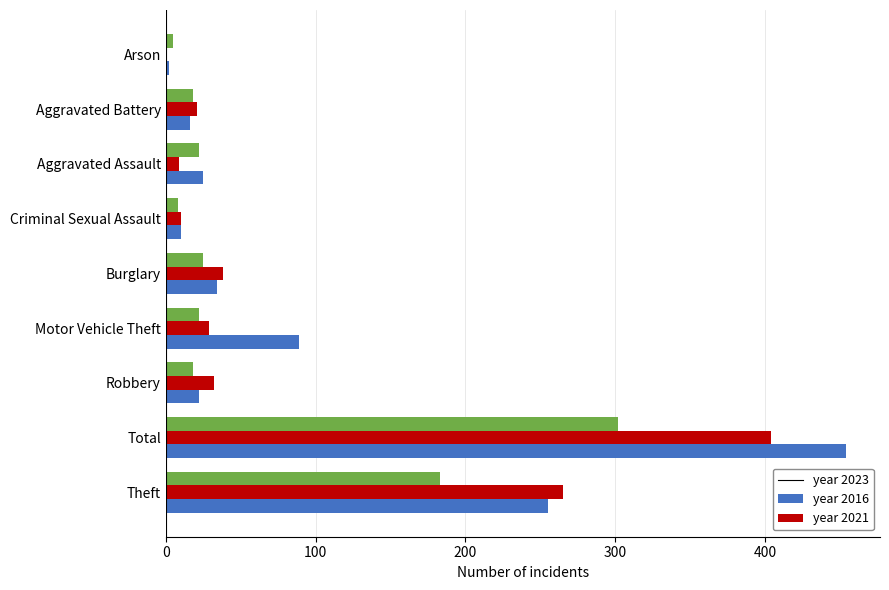

At which category does the chart reach its peak across all series?

Total